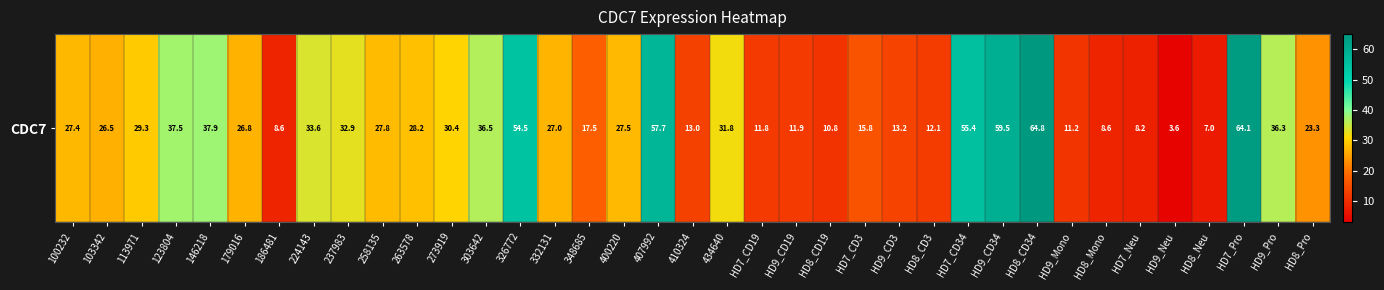

Rank the categories by value from highest to lowest.

HD8_CD34, HD7_Pro, HD9_CD34, 407992, HD7_CD34, 326772, 146218, 123804, 303642, HD9_Pro, 224143, 237983, 434640, 273919, 113971, 263578, 258135, 400220, 100232, 332131, 179016, 103342, HD8_Pro, 348685, HD7_CD3, HD9_CD3, 410324, HD8_CD3, HD9_CD19, HD7_CD19, HD9_Mono, HD8_CD19, 186481, HD8_Mono, HD7_Neu, HD8_Neu, HD9_Neu